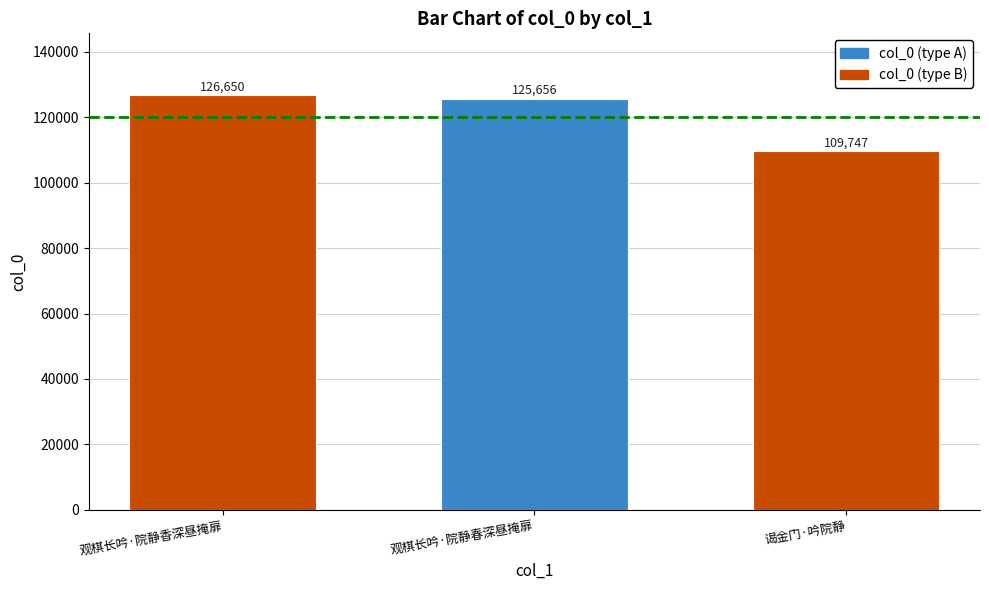

What is the minimum value shown in the chart?

109747